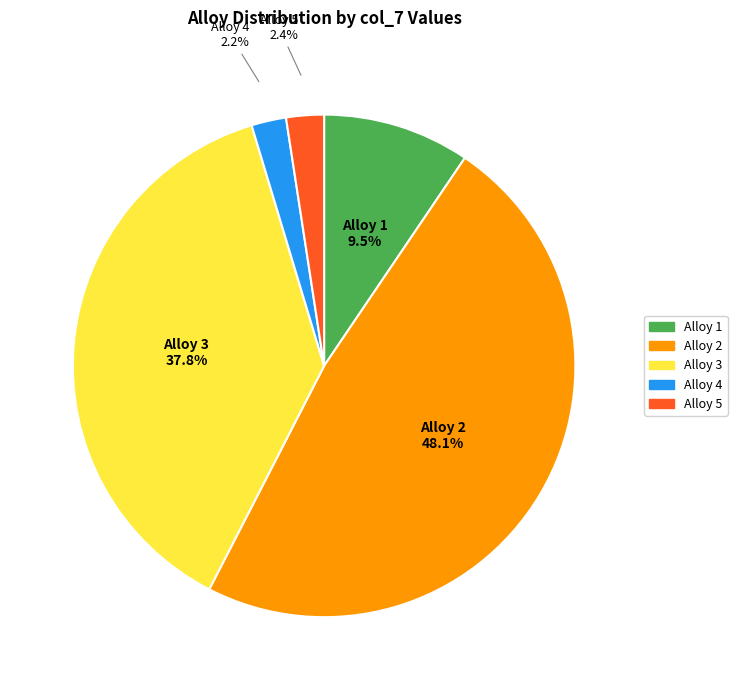

Do Alloy 2 and Alloy 1 together represent more than half of the pie?

Yes